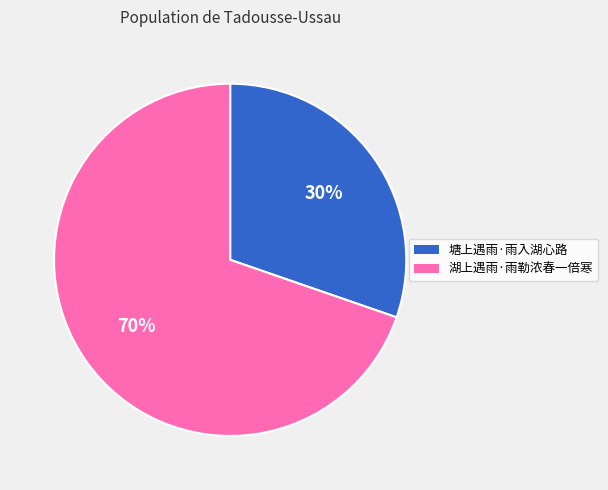

Approximately how many times larger is the value at 塘上遇雨·雨入湖心路 compared to 湖上遇雨·雨勒浓春一倍寒?

0.4